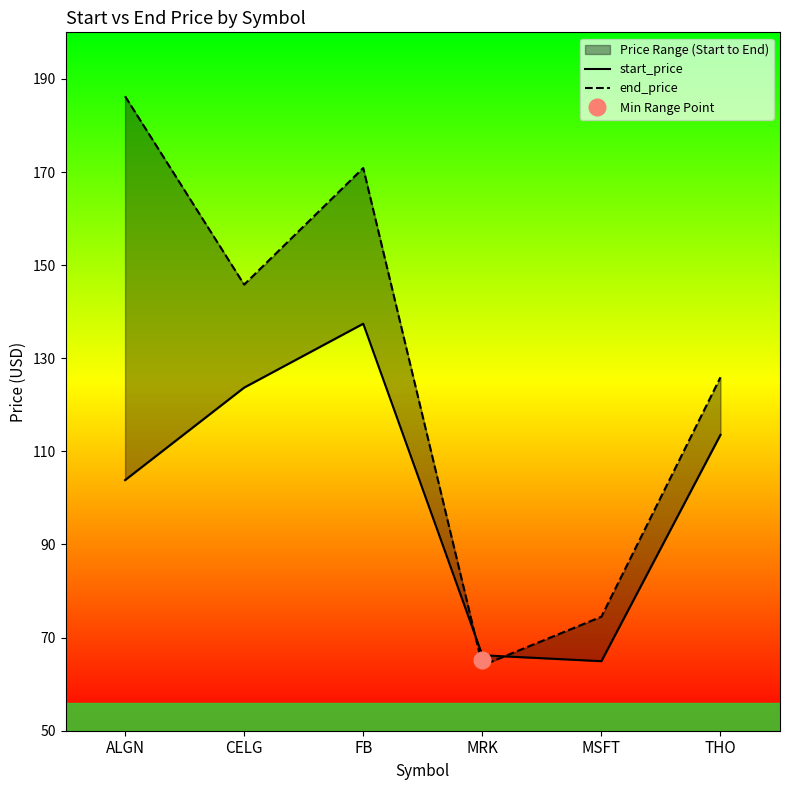

What is the minimum value for start_price?

64.9